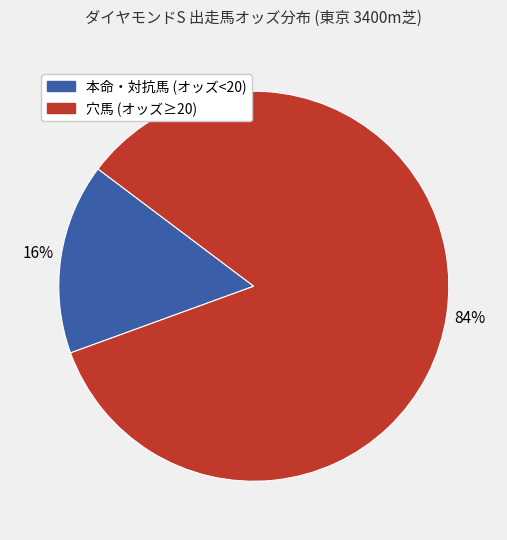

To the nearest percent, what is the difference between the largest and smallest slice percentages?

68%